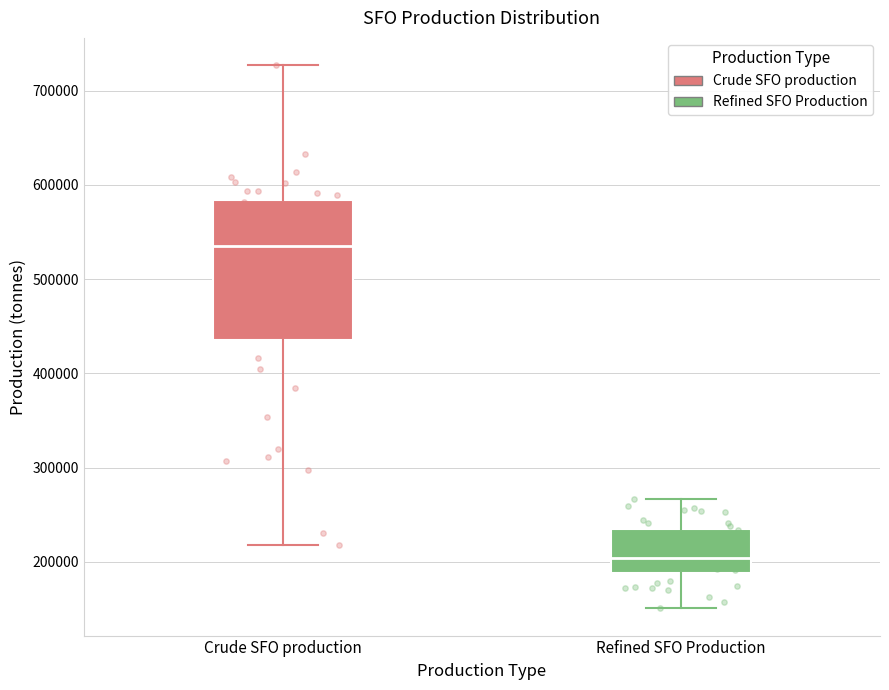

Reading left to right, read every box against the y-axis: the position of its median line, the range the box covers, and the ends of its whiskers. The values are not printed on the chart, so give them approximately, as read against the axis.

Crude SFO production: median 540000, box 430000 to 580000, whiskers 220000 to 730000
Refined SFO Production: median 200000, box 190000 to 230000, whiskers 150000 to 270000